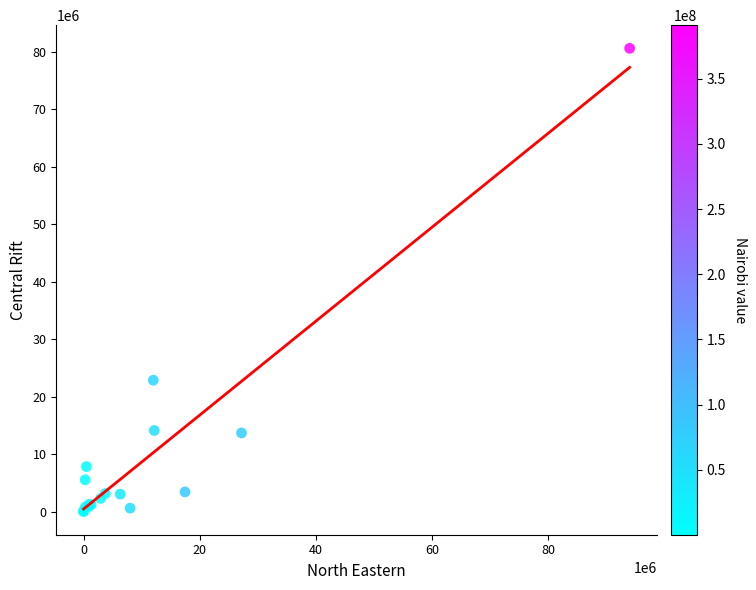

What Y value in the scatter plot is closest to 40324291?

22867901.0